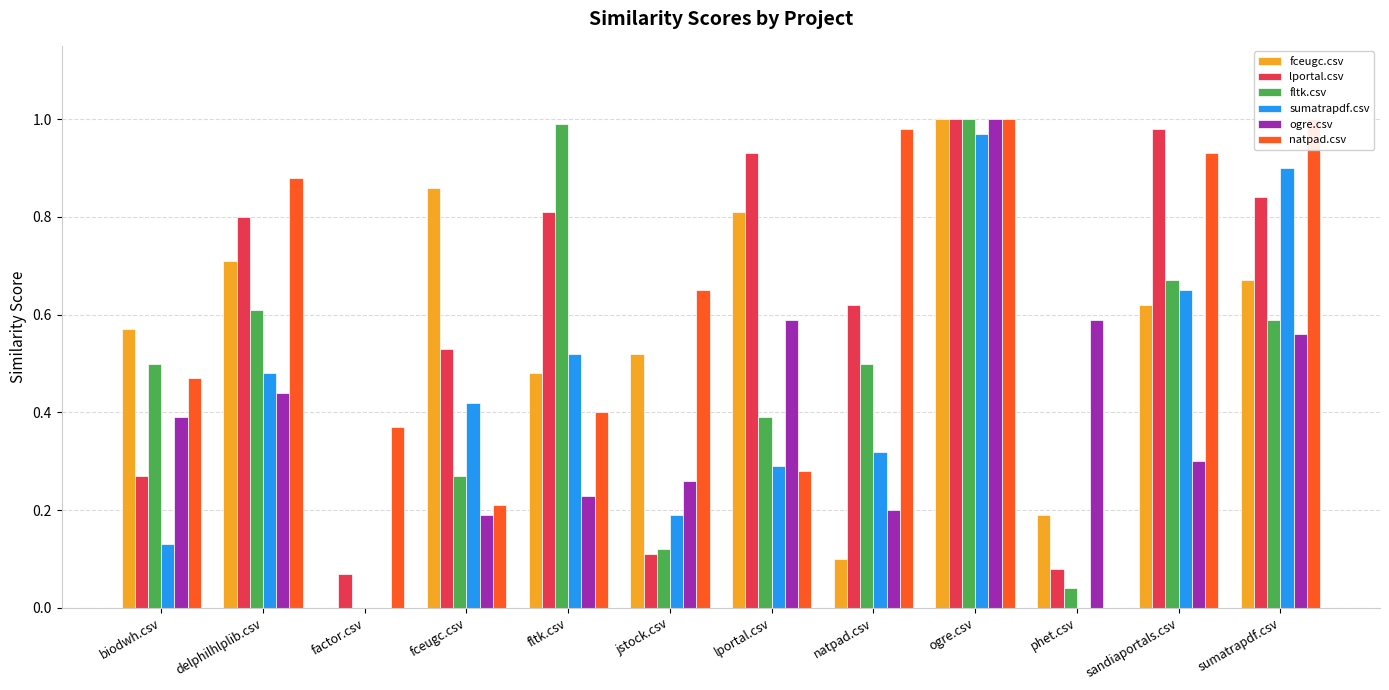

Rank the series at factor.csv from lowest to highest value.

fceugc.csv, fltk.csv, sumatrapdf.csv, ogre.csv, lportal.csv, natpad.csv